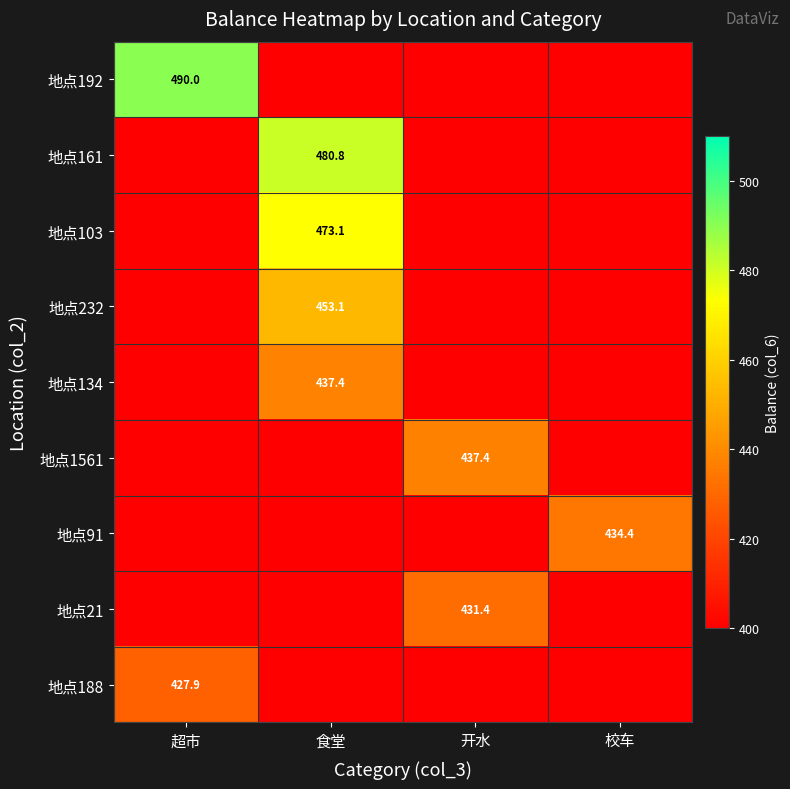

What is the spread (max minus min) of values at 超市?

490.0